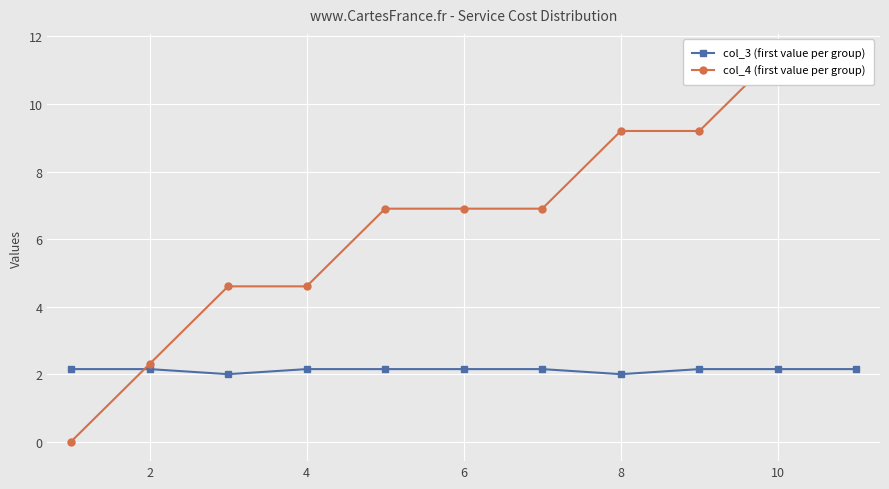

What is the difference between the maximum and minimum values in the col_3 (first value per group) series?

0.1